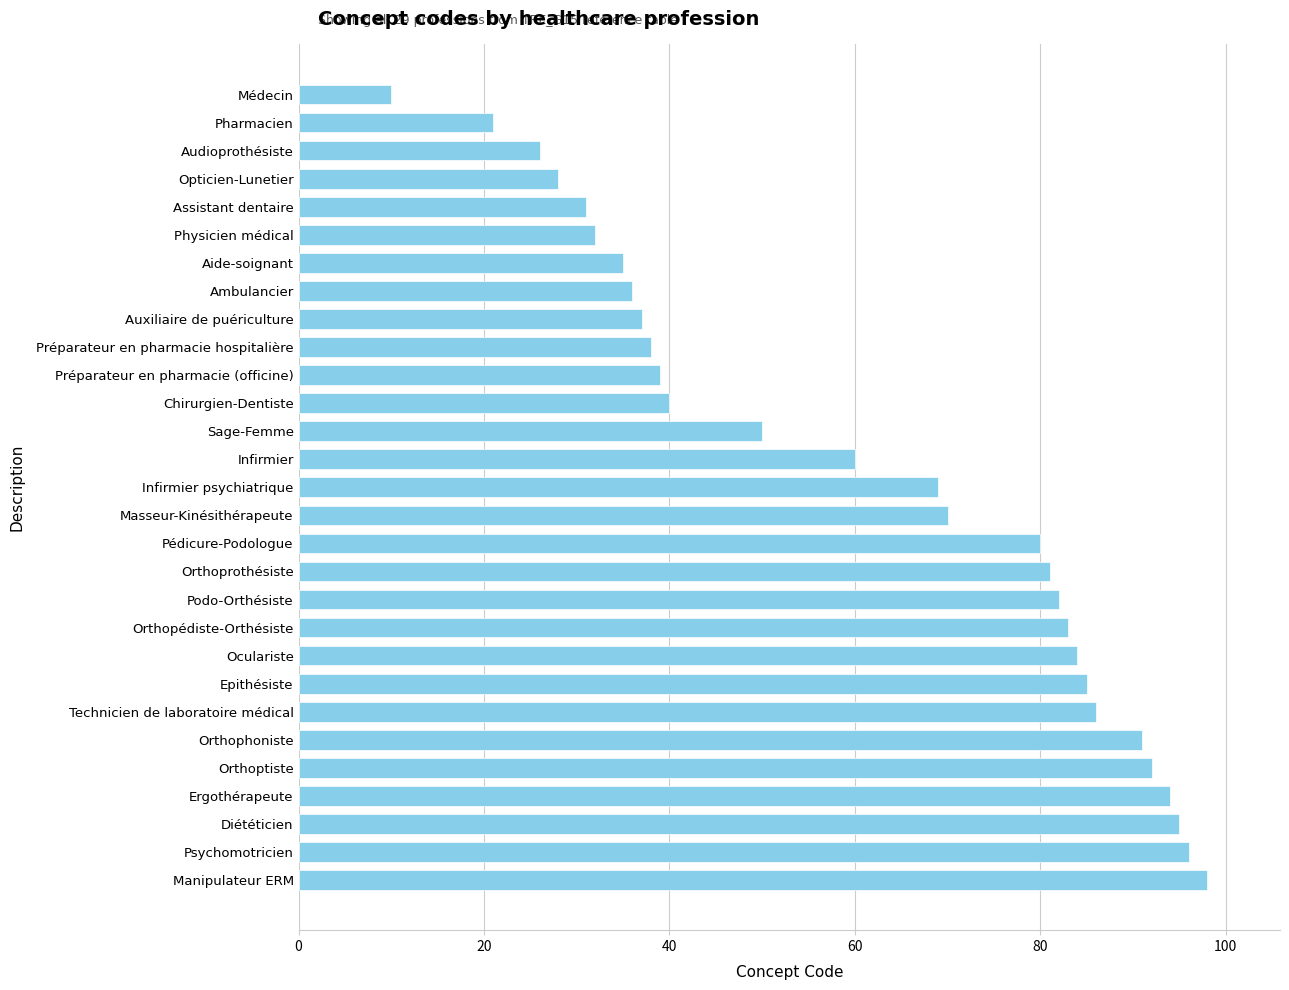

True or false: the data shows 18 at Audioprothésiste.

False